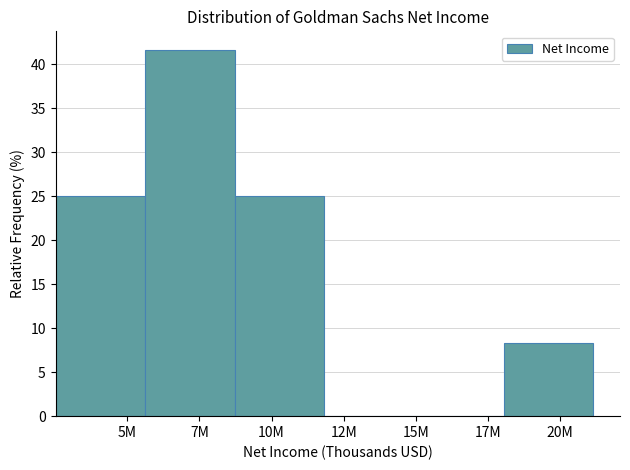

Reading left to right, extract all data points from this chart.

5M=25.0	7M=41.7	10M=25.0	12M=0.0	17M=0.0	20M=8.3